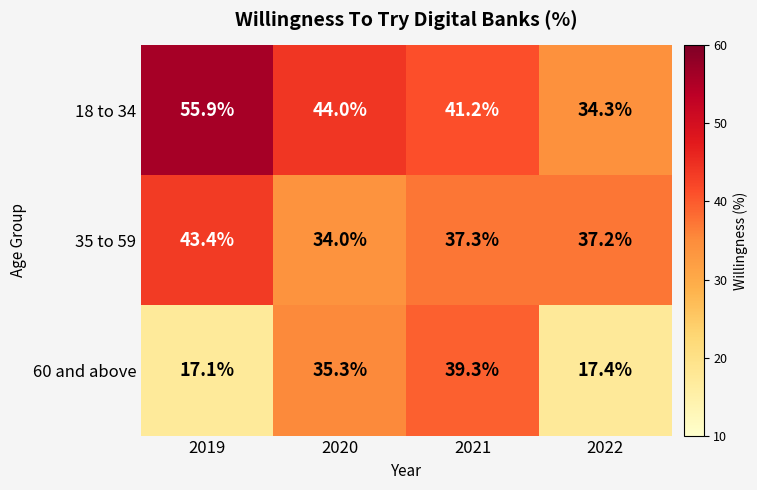

What is the highest value of the 60 and above series?

39.3